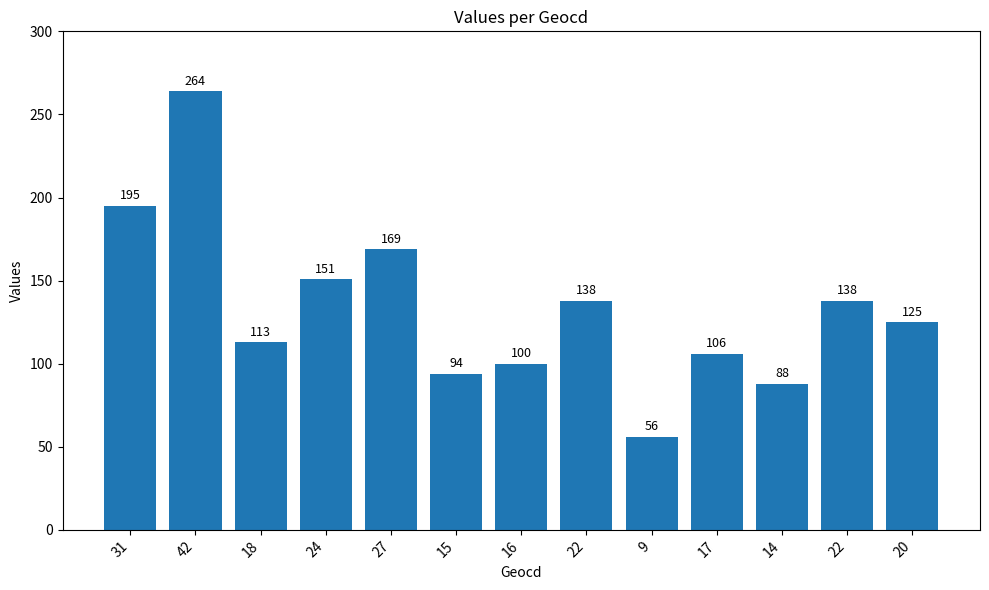

What is the difference between the maximum and minimum values?

208